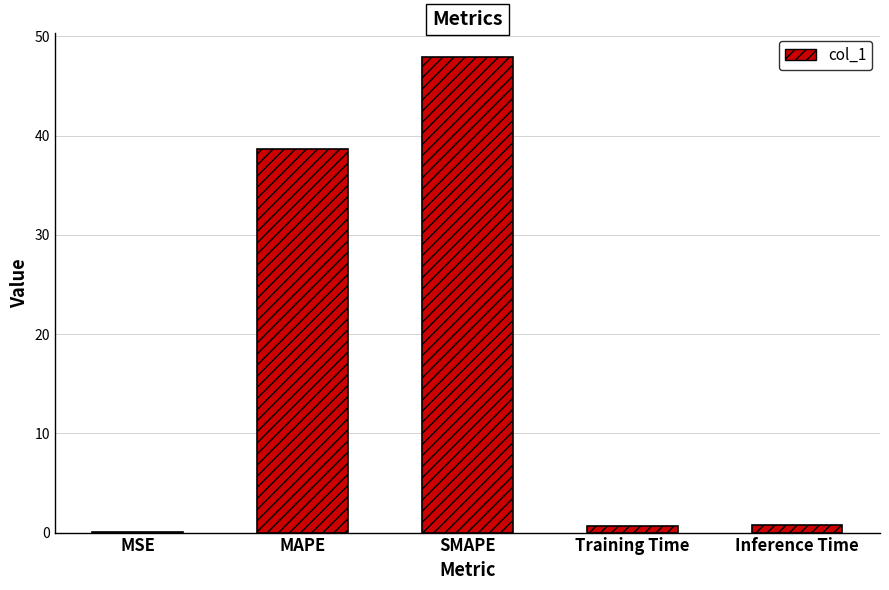

Count the number of categories in the chart.

5